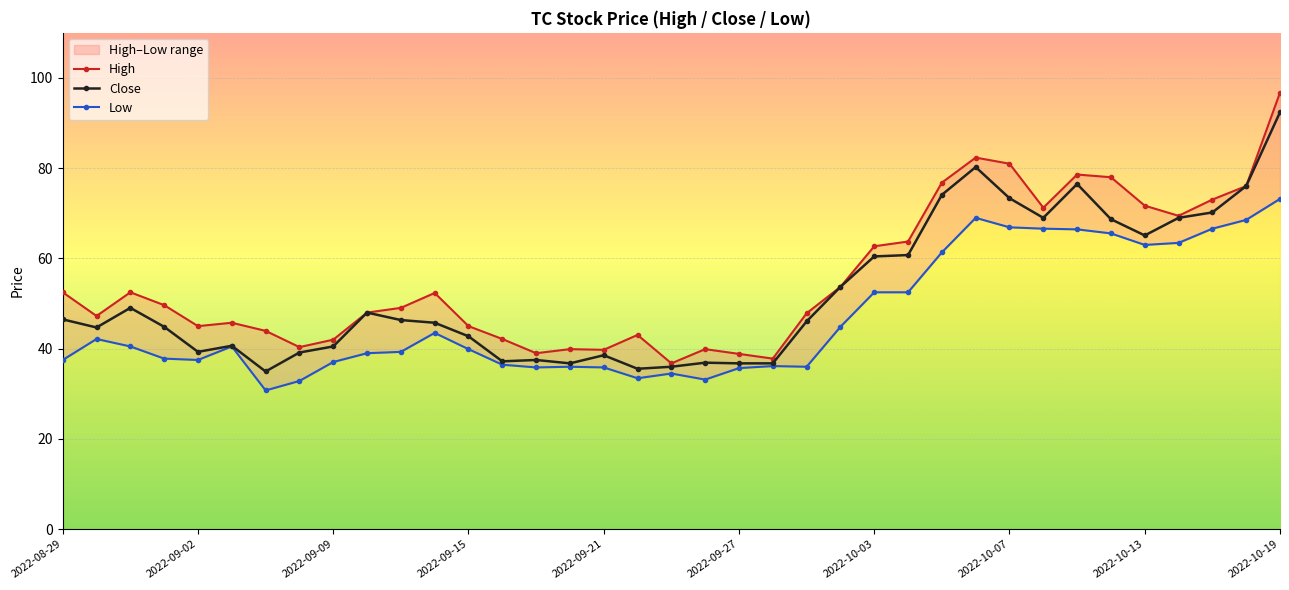

What is the sum of the Low values at 21 and 34?

102.8